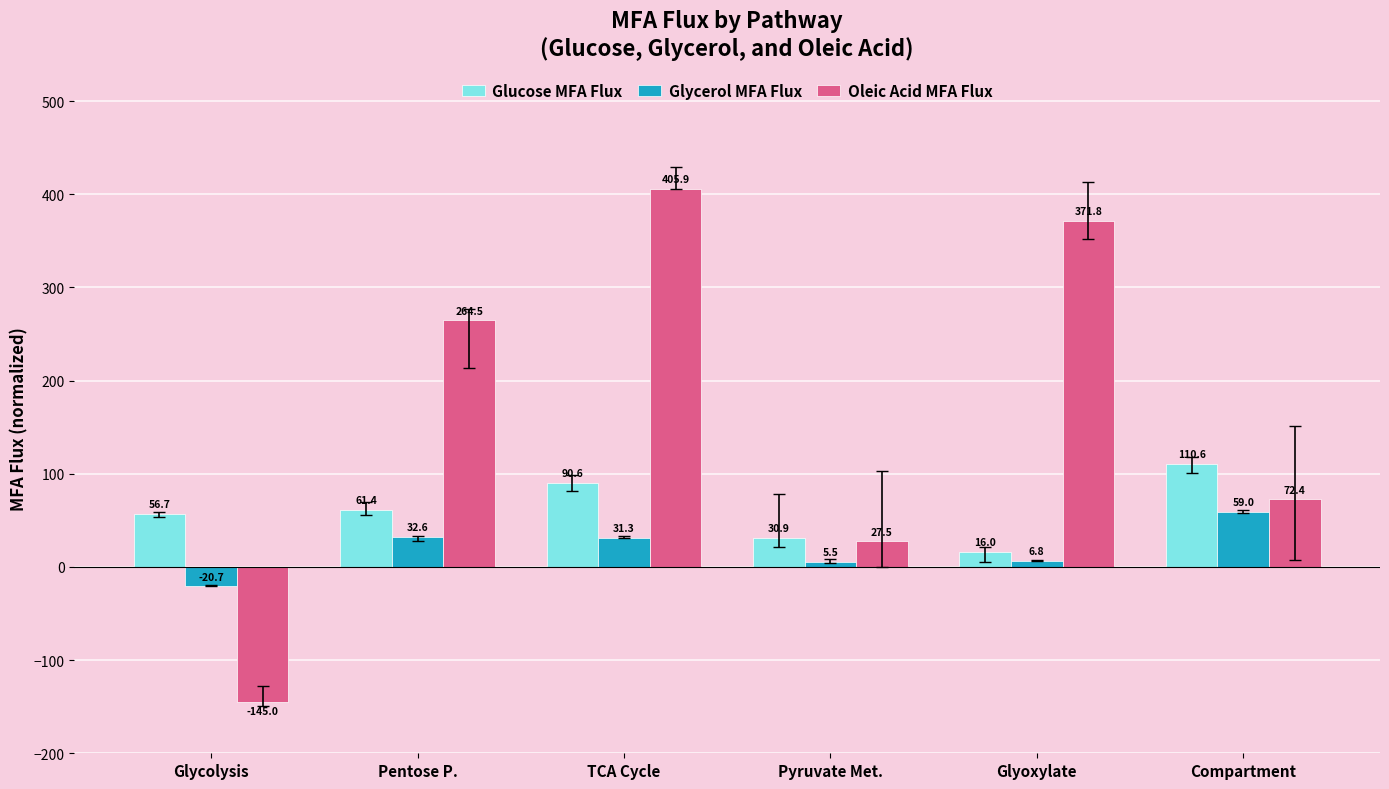

What is the difference between the maximum and minimum values in the Glucose MFA Flux series?

94.6